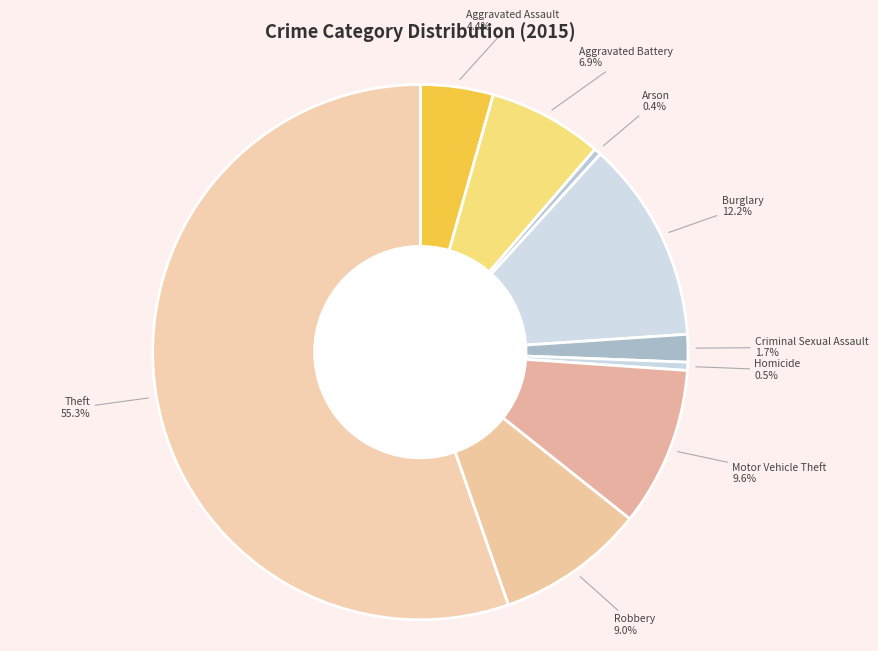

Is it true that Aggravated Battery is 14% of the pie?

False